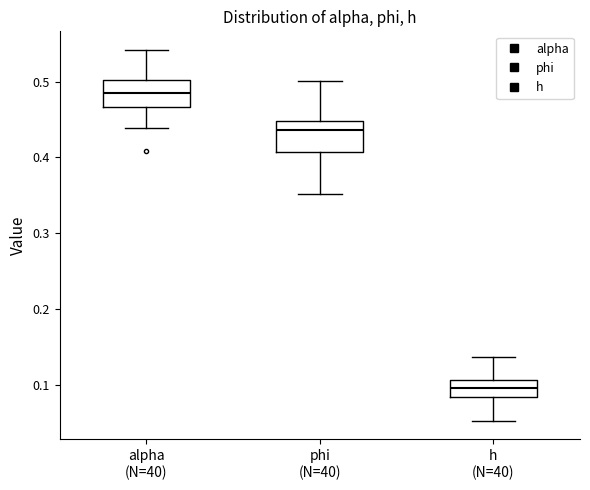

Which box has the highest median line?

alpha (N=40)